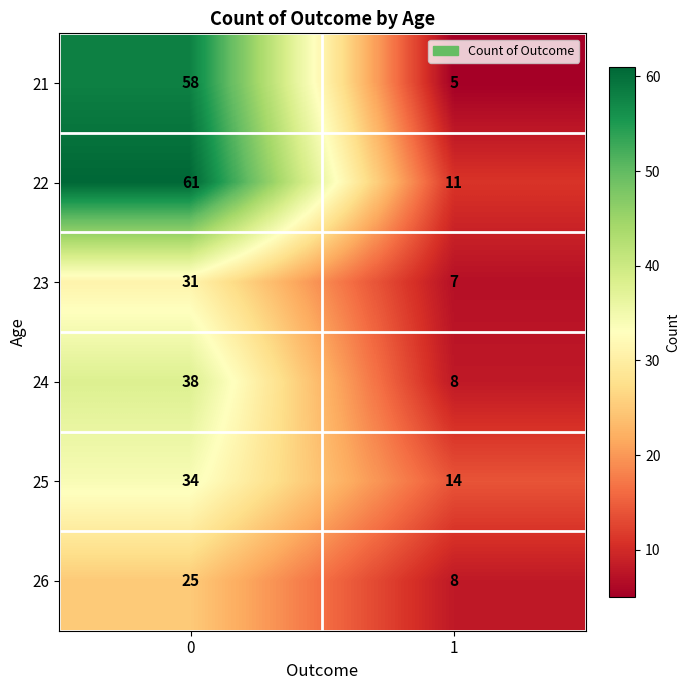

Which series has the largest range (max minus min)?

21